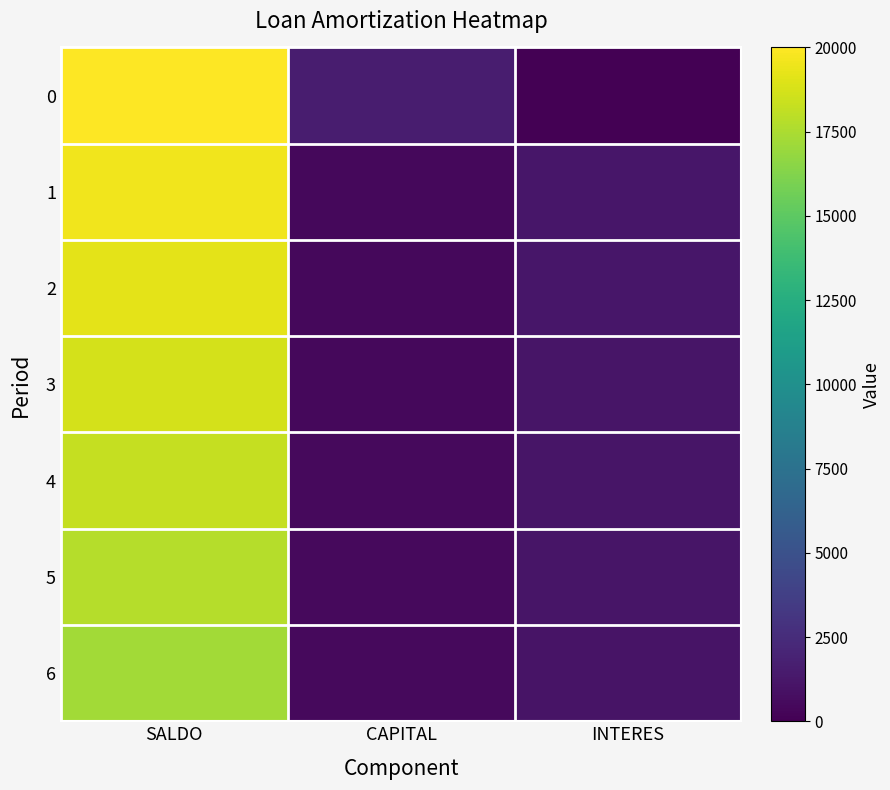

Which category has the lowest value across all series?

INTERES